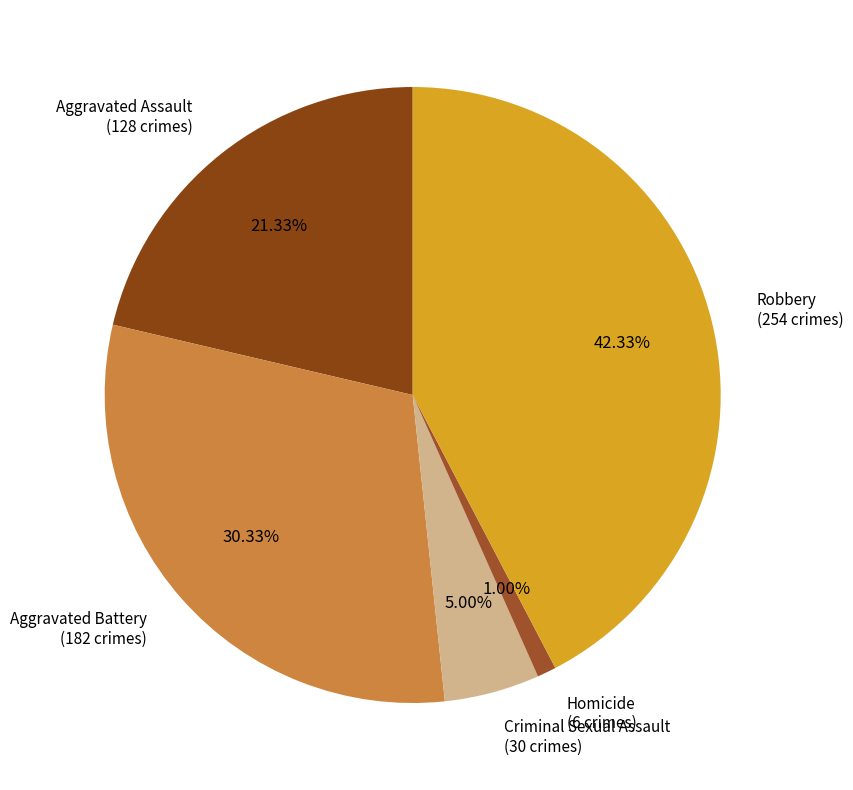

Which slice is the smallest?

Homicide